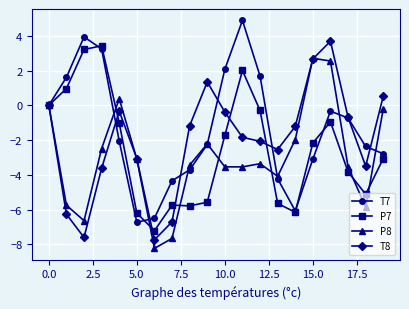

What is the sum of all T7 values?

-27.8